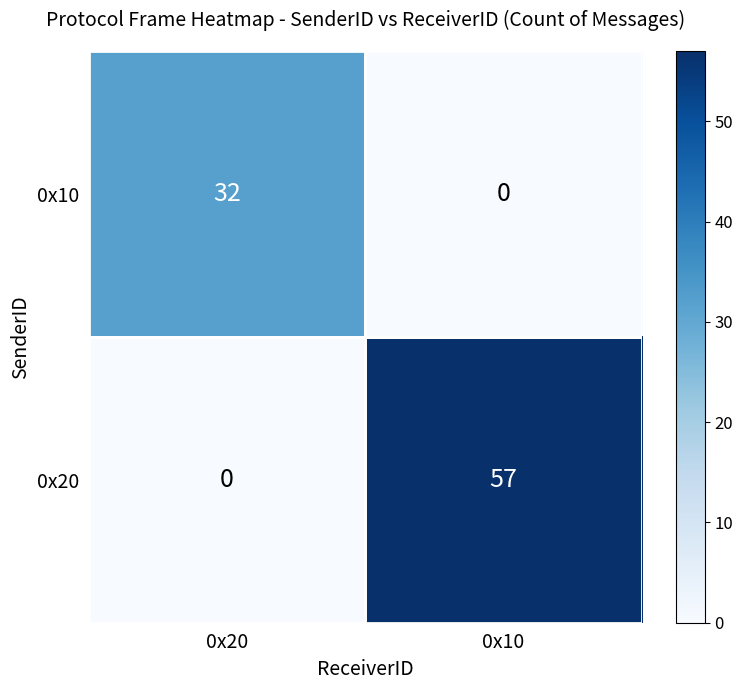

Is the value of 0x10 at 0x20 greater than the value of 0x20 at 0x20?

Yes